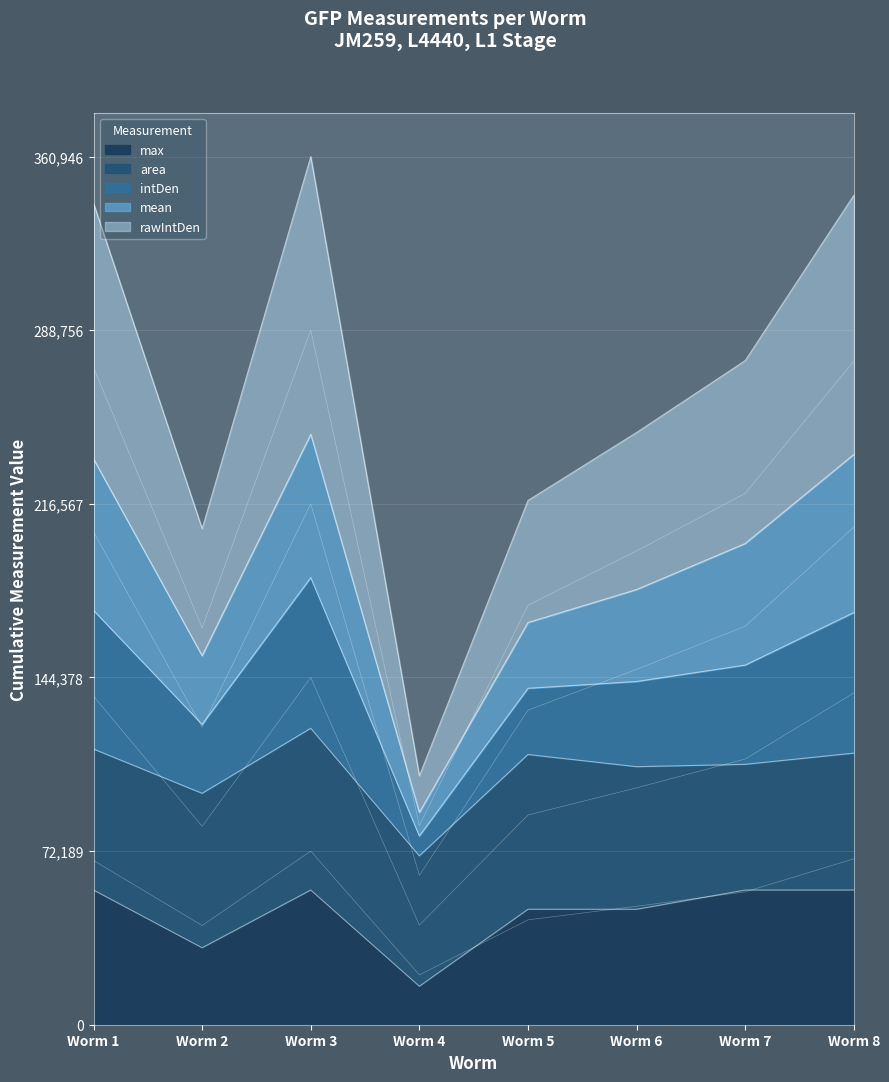

How many categories are shown in the chart?

8